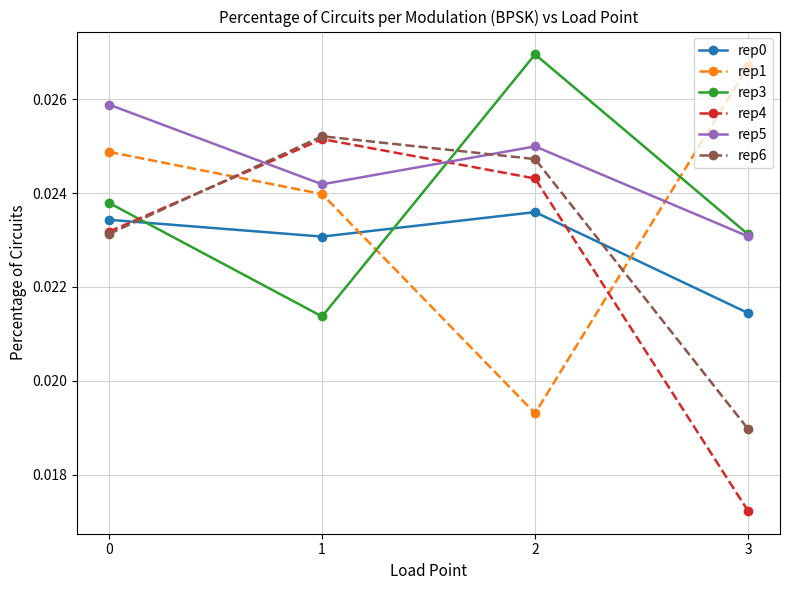

How many times do rep3 and rep0 cross each other?

2